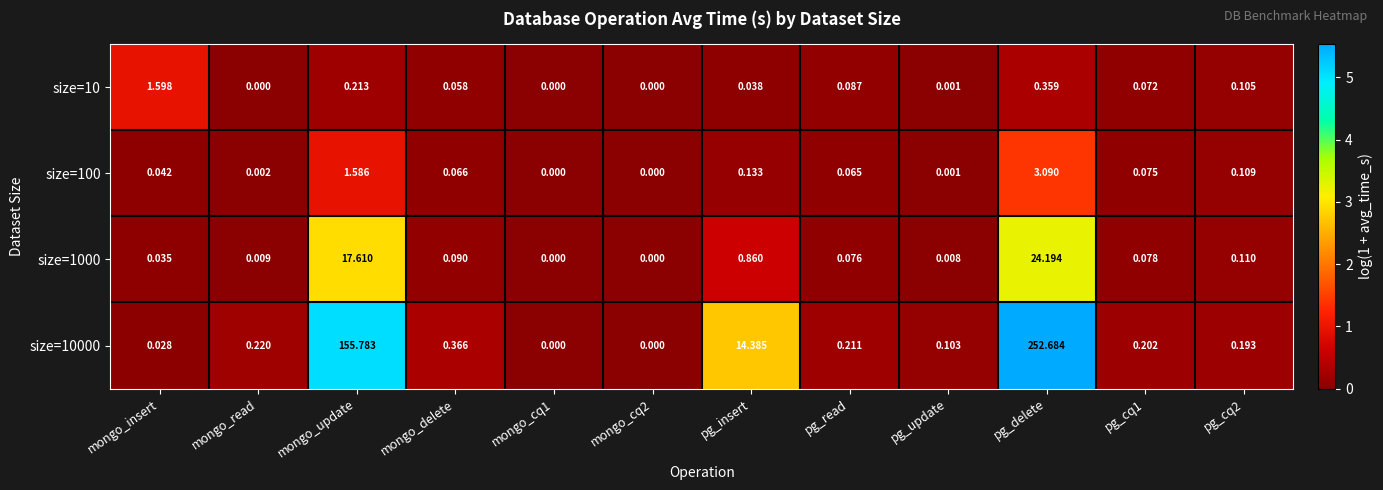

At which category is the sum across all series the highest?

pg_delete